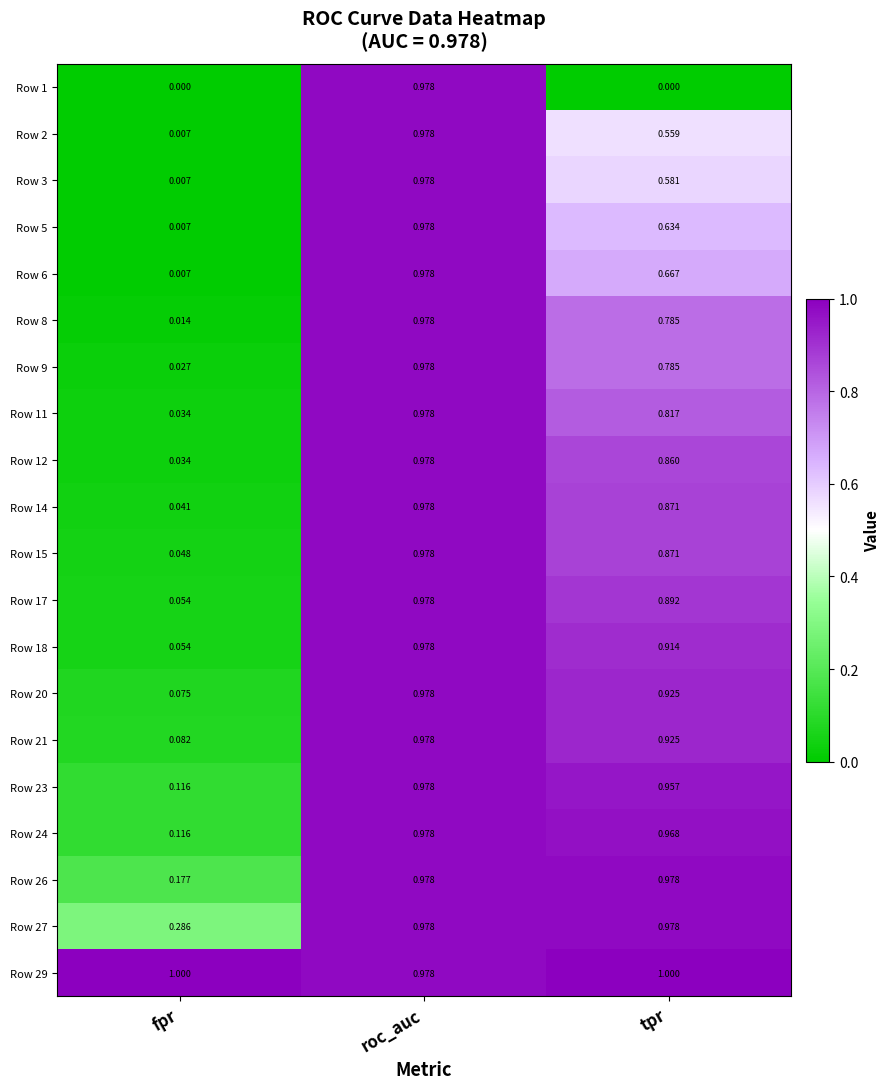

At which category is the sum across all series the highest?

roc_auc